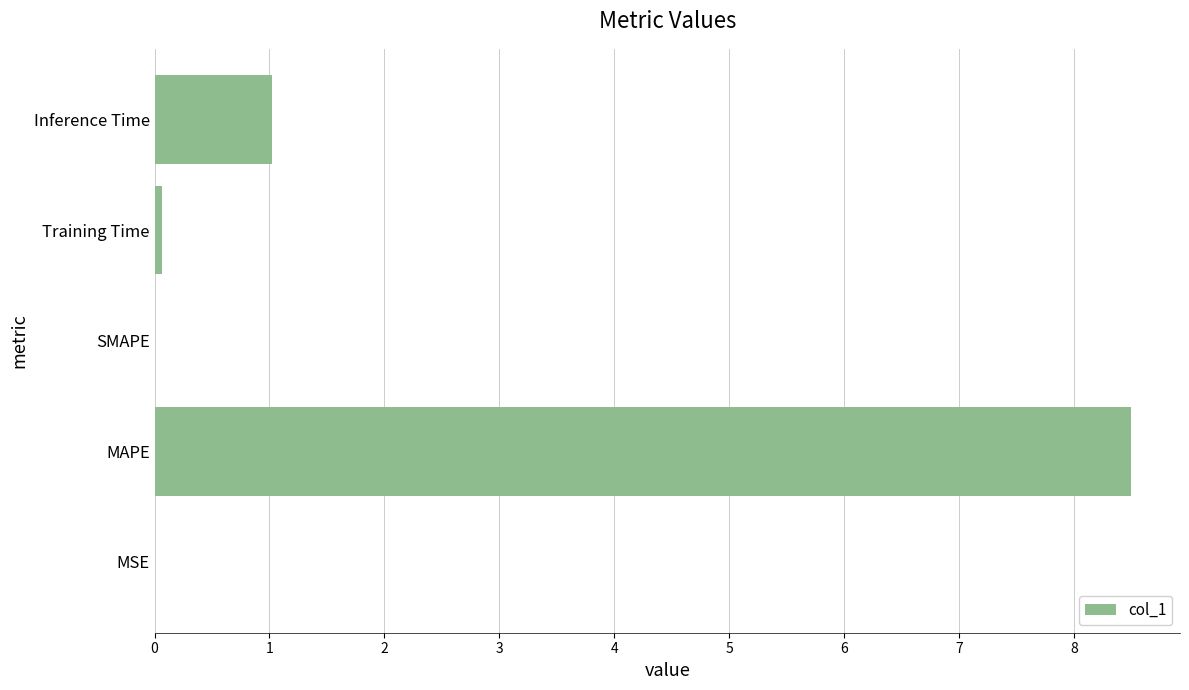

What is the sum of all values?

9.6